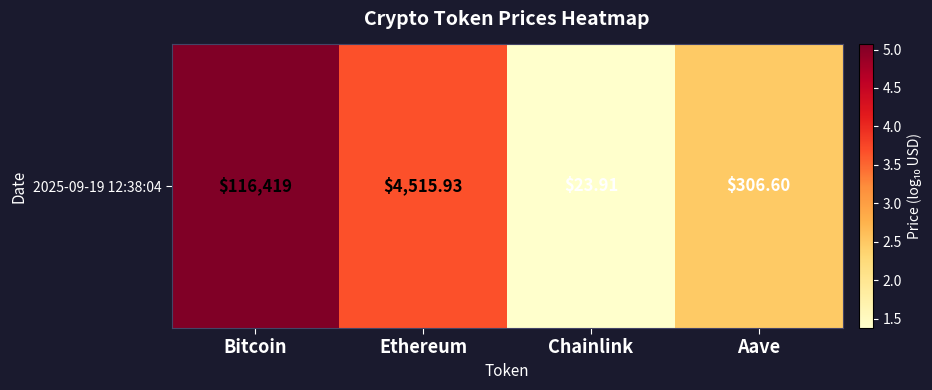

What is the sum of the values at Ethereum and Aave?

6.1